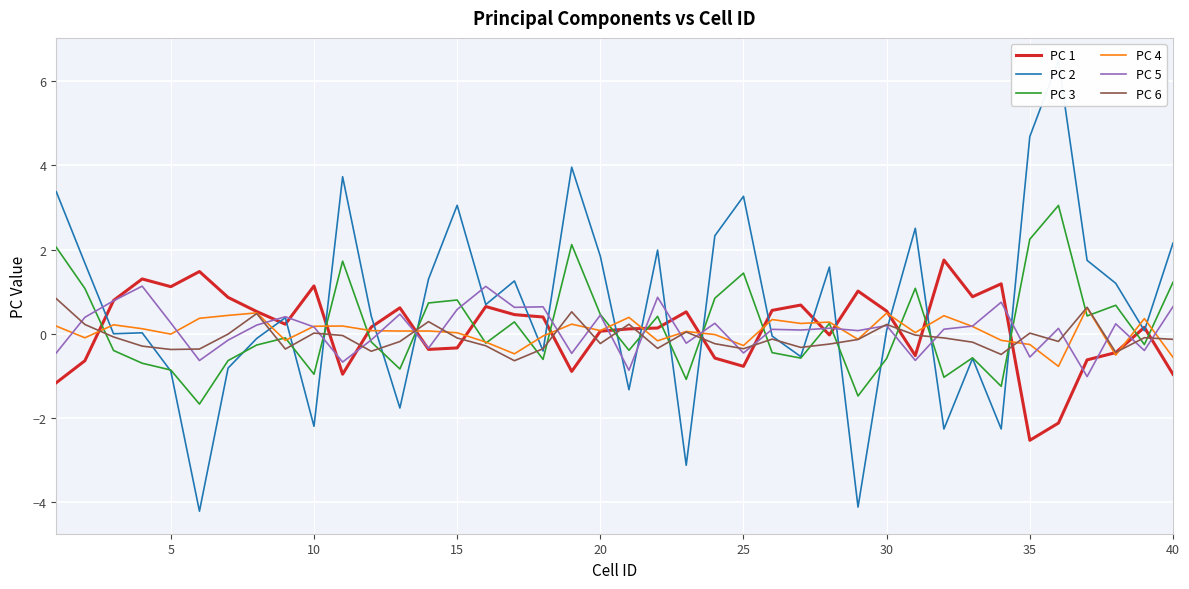

Reading left to right, transcribe all the data shown in this chart.

PC 1: -1.2	-0.6	0.8	1.3	1.1	1.5	0.9	0.5	0.2	1.1	-1.0	0.2	0.6	-0.4	-0.3	0.7	0.5	0.4	-0.9	0.1	0.1	0.1	0.5	-0.6	-0.8	0.6	0.7	-0.0	1.0	0.5	-0.5	1.8	0.9	1.2	-2.5	-2.1	-0.6	-0.4	0.2	-1.0
PC 2: 3.4	1.7	0.0	0.0	-0.9	-4.2	-0.8	-0.1	0.4	-2.2	3.7	0.4	-1.8	1.3	3.1	0.7	1.3	-0.4	4.0	1.8	-1.3	2.0	-3.1	2.3	3.3	-0.0	-0.5	1.6	-4.1	0.1	2.5	-2.3	-0.6	-2.3	4.7	6.5	1.7	1.2	0.1	2.2
PC 3: 2.1	1.1	-0.4	-0.7	-0.9	-1.7	-0.6	-0.3	-0.1	-1.0	1.7	-0.2	-0.8	0.7	0.8	-0.2	0.3	-0.6	2.1	0.5	-0.4	0.4	-1.1	0.8	1.4	-0.4	-0.6	0.3	-1.5	-0.6	1.1	-1.0	-0.6	-1.2	2.3	3.1	0.4	0.7	-0.3	1.2
PC 4: 0.2	-0.1	0.2	0.1	-0.0	0.4	0.4	0.5	-0.2	0.2	0.2	0.1	0.1	0.1	0.0	-0.2	-0.5	-0.0	0.2	0.1	0.4	-0.2	0.1	-0.0	-0.3	0.3	0.3	0.3	-0.1	0.5	0.0	0.4	0.2	-0.2	-0.3	-0.8	0.6	-0.5	0.4	-0.6
PC 5: -0.5	0.4	0.8	1.1	0.3	-0.6	-0.1	0.2	0.4	0.2	-0.7	-0.1	0.5	-0.3	0.6	1.1	0.6	0.6	-0.5	0.4	-0.9	0.9	-0.2	0.3	-0.5	0.1	0.1	0.1	0.1	0.2	-0.6	0.1	0.2	0.8	-0.5	0.1	-1.0	0.2	-0.4	0.6
PC 6: 0.8	0.2	-0.1	-0.3	-0.4	-0.4	-0.0	0.5	-0.4	0.0	-0.0	-0.4	-0.2	0.3	-0.1	-0.3	-0.6	-0.3	0.5	-0.2	0.2	-0.3	0.0	-0.2	-0.4	-0.1	-0.3	-0.2	-0.1	0.2	-0.0	-0.1	-0.2	-0.5	0.0	-0.2	0.6	-0.4	-0.1	-0.1